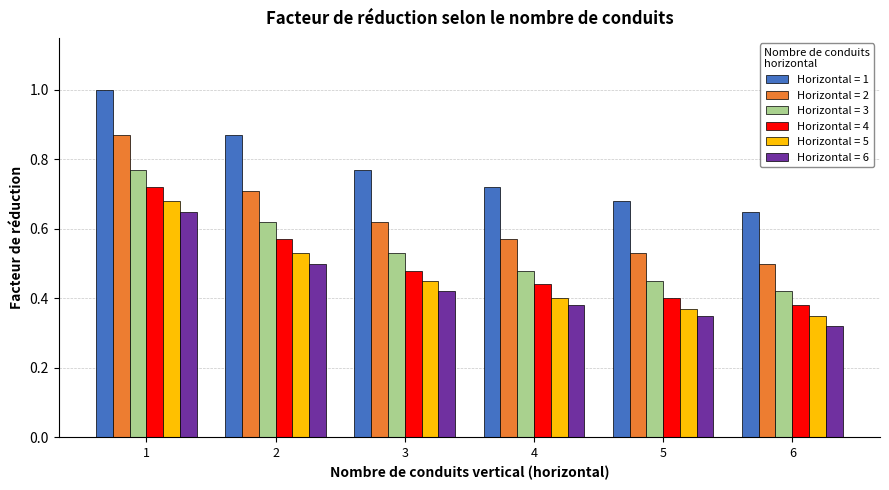

Where is Horizontal = 2 nearest to the value 0?

6